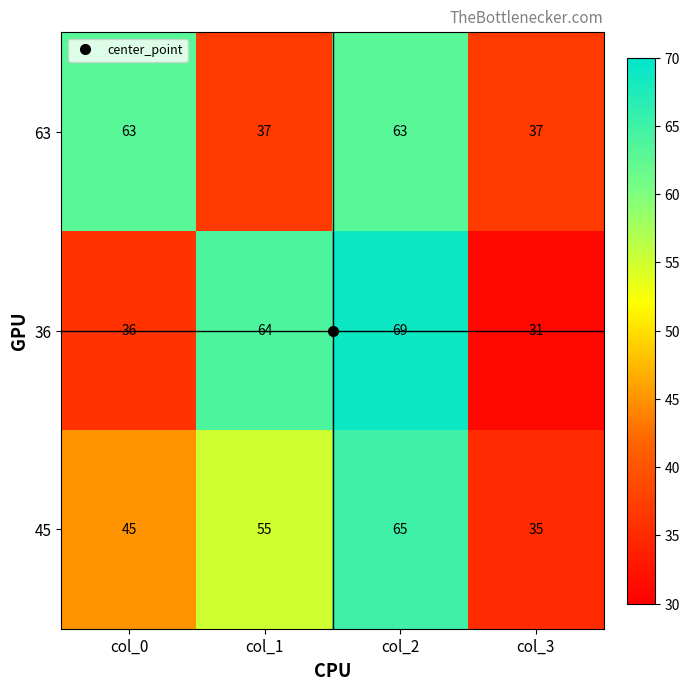

At col_3, list the series in order from smallest to largest.

36, 45, 63